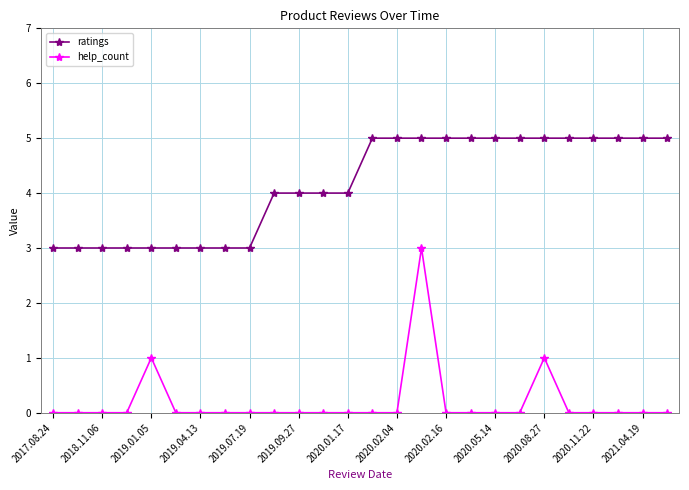

Which series has the largest total across all categories?

ratings